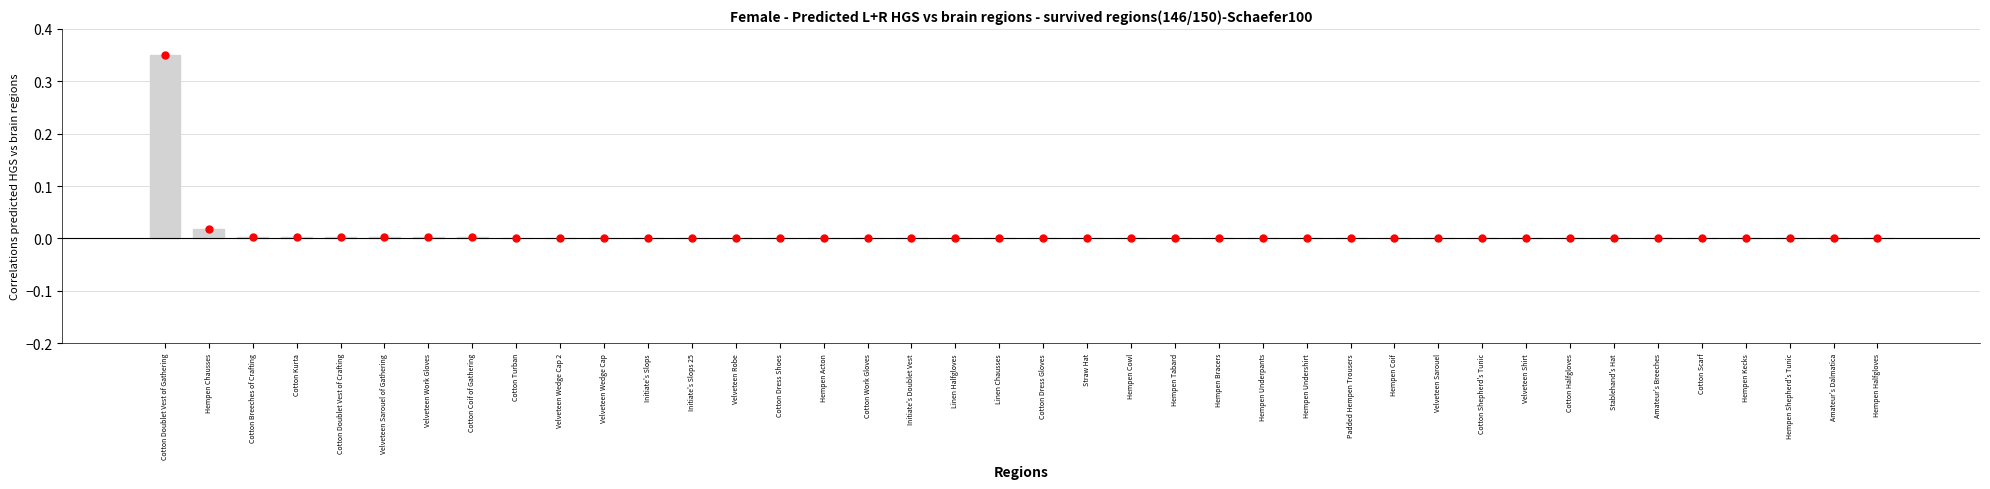

At which category does the chart reach its peak across all series?

Cotton Doublet Vest of Gathering